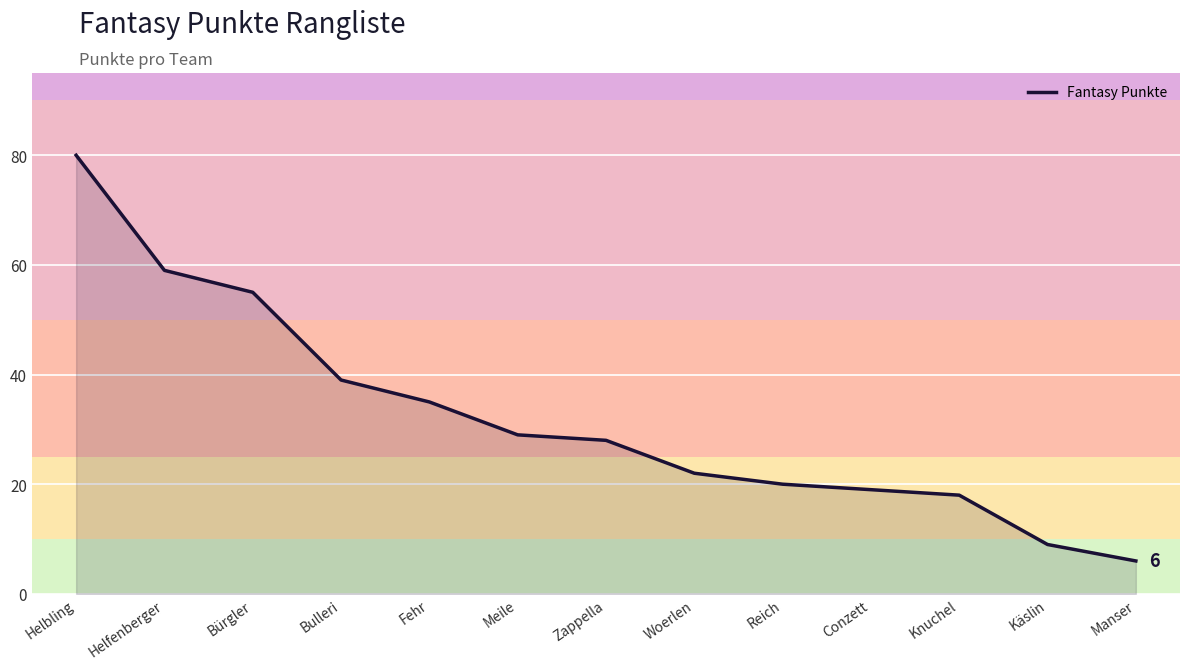

The chart shows a value of 5 at Woerlen. True or false?

False